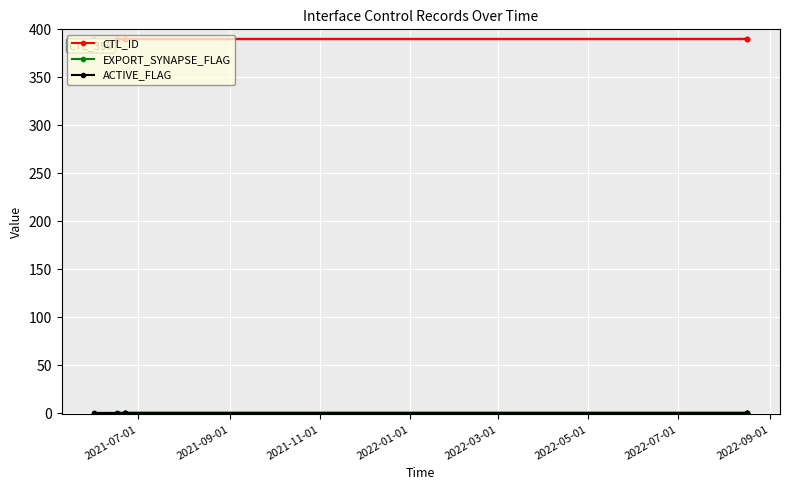

What is the spread (max minus min) of values at 2022-09-01?

390